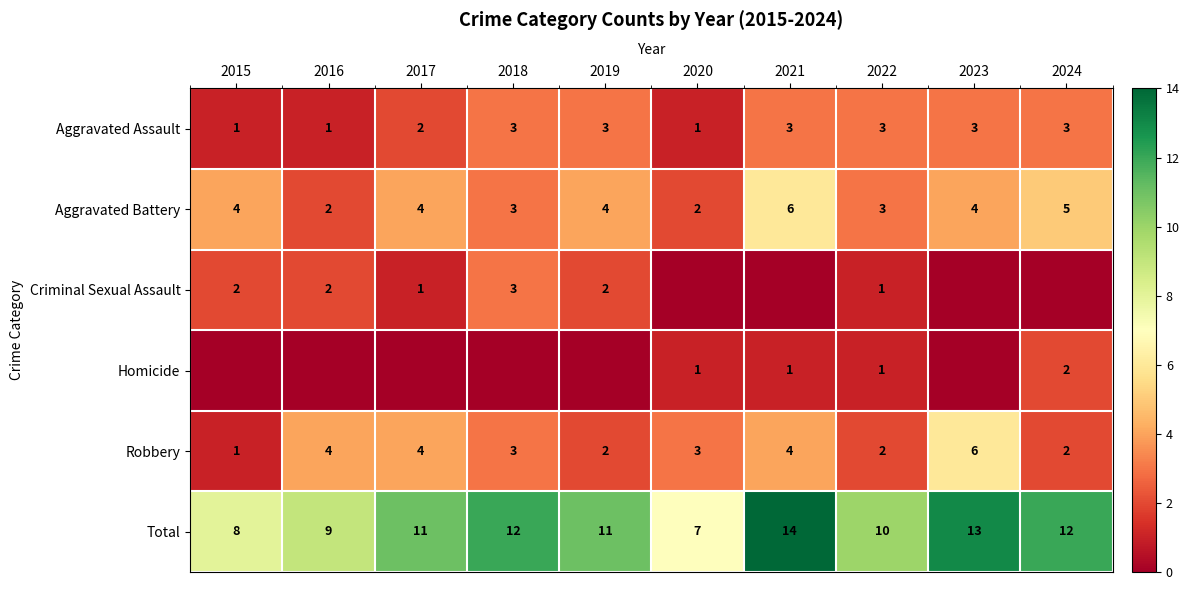

Is the value of Robbery at 2022 greater than the value of Aggravated Battery at 2019?

No